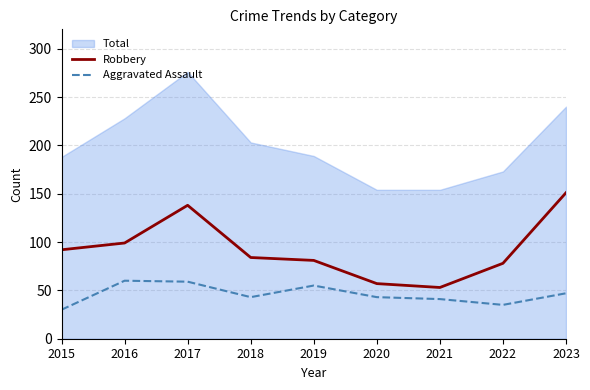

What is the average value of the Robbery series?

93